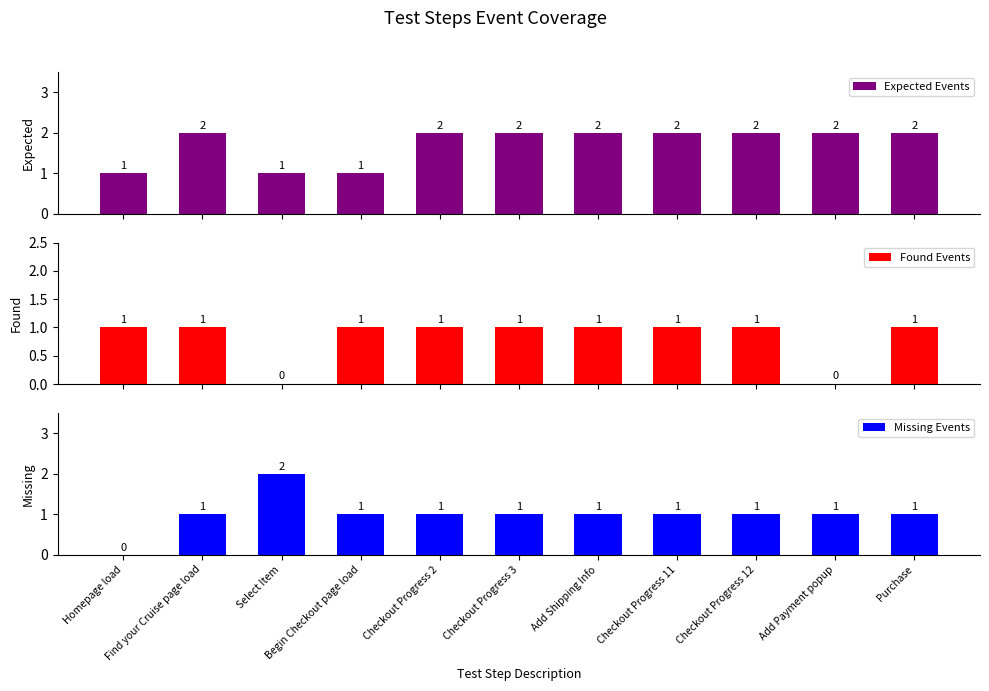

True or false: Expected Events has a value of 2 at Checkout Progress 2.

True